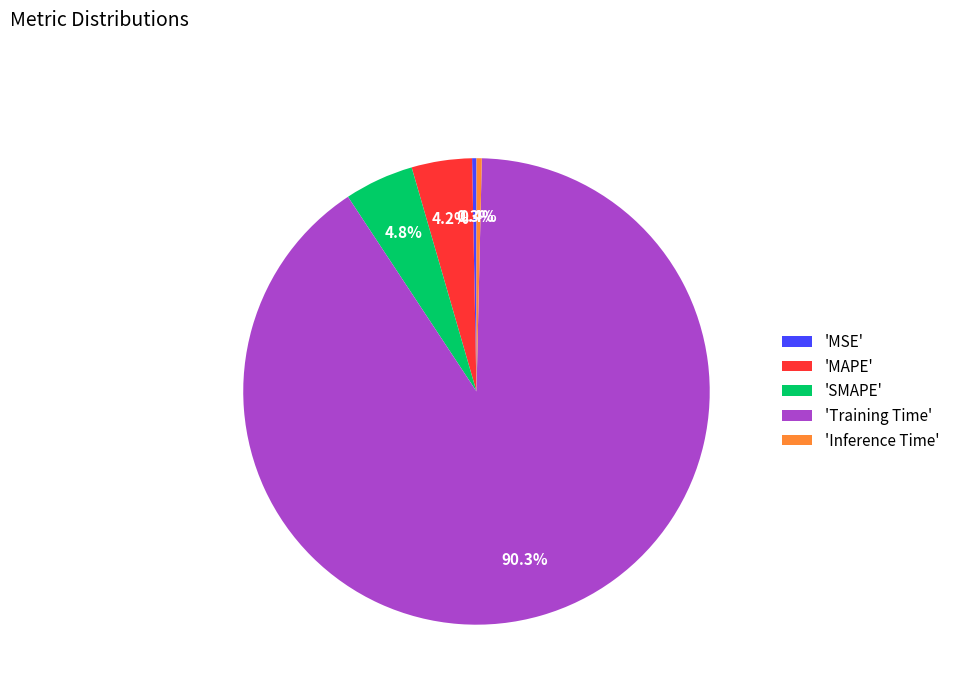

Is 'MSE' the majority of the pie?

No